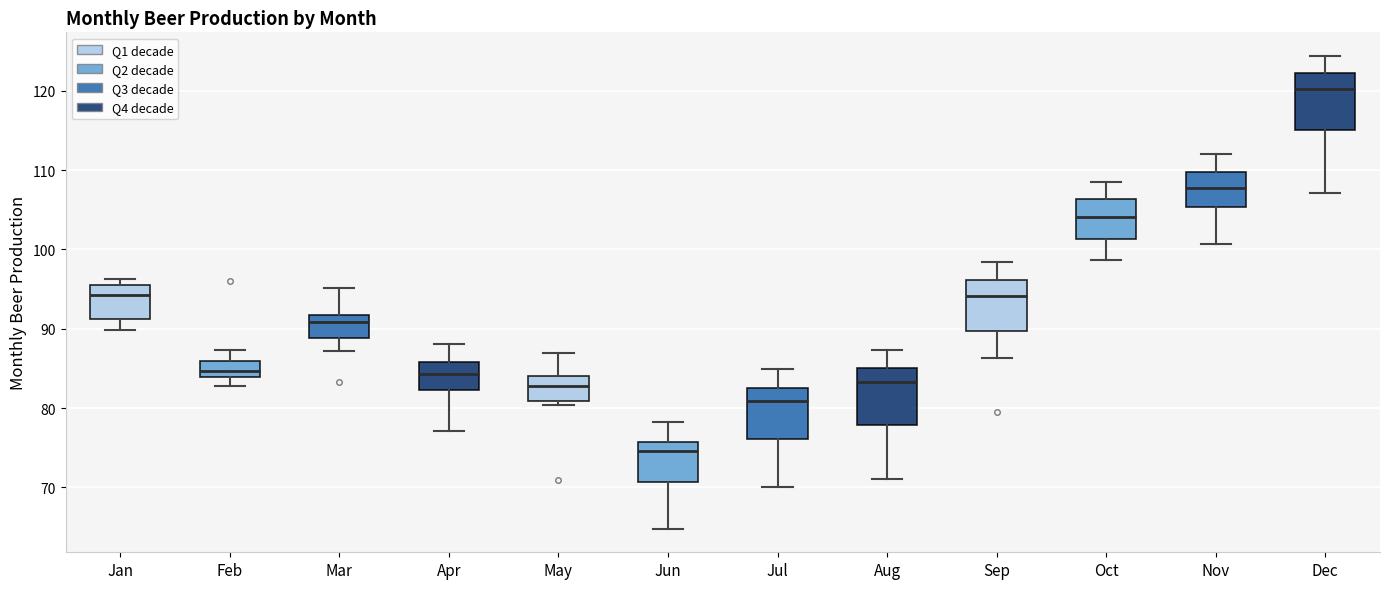

Reading left to right, read every box against the y-axis: the position of its median line, the range the box covers, and the ends of its whiskers. The values are not printed on the chart, so give them approximately, as read against the axis.

Jan: median 94, box 91 to 96, whiskers 90 to 96 (just above the box's upper edge)
Feb: median 85, box 84 to 86, whiskers 83 to 87
Mar: median 91, box 89 to 92, whiskers 87 to 95
Apr: median 84, box 82 to 86, whiskers 77 to 88
May: median 83, box 81 to 84, whiskers 80 to 87
Jun: median 75, box 71 to 76, whiskers 65 to 78
Jul: median 81, box 76 to 83, whiskers 70 to 85
Aug: median 83, box 78 to 85, whiskers 71 to 87
Sep: median 94, box 90 to 96, whiskers 86 to 98
Oct: median 104, box 101 to 106, whiskers 99 to 109
Nov: median 108, box 105 to 110, whiskers 101 to 112
Dec: median 120, box 115 to 122, whiskers 107 to 124